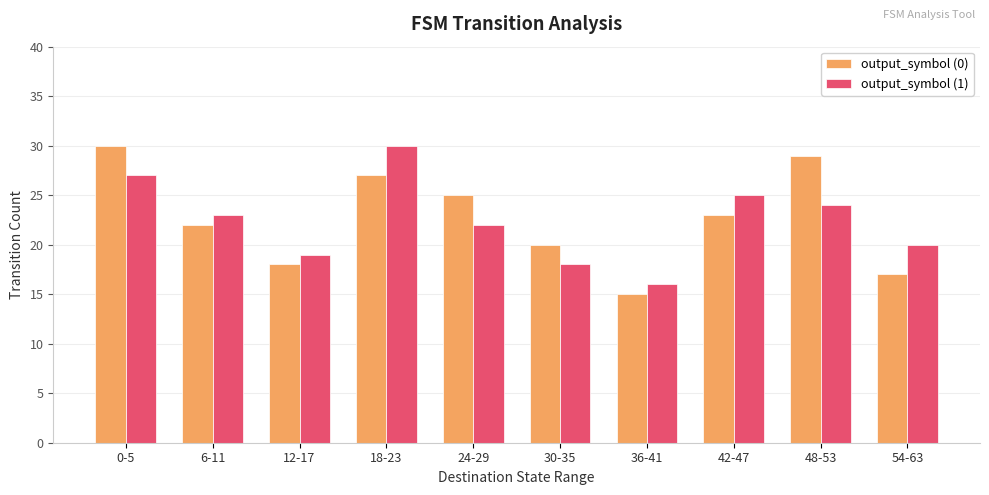

Count the number of data series in this chart.

2